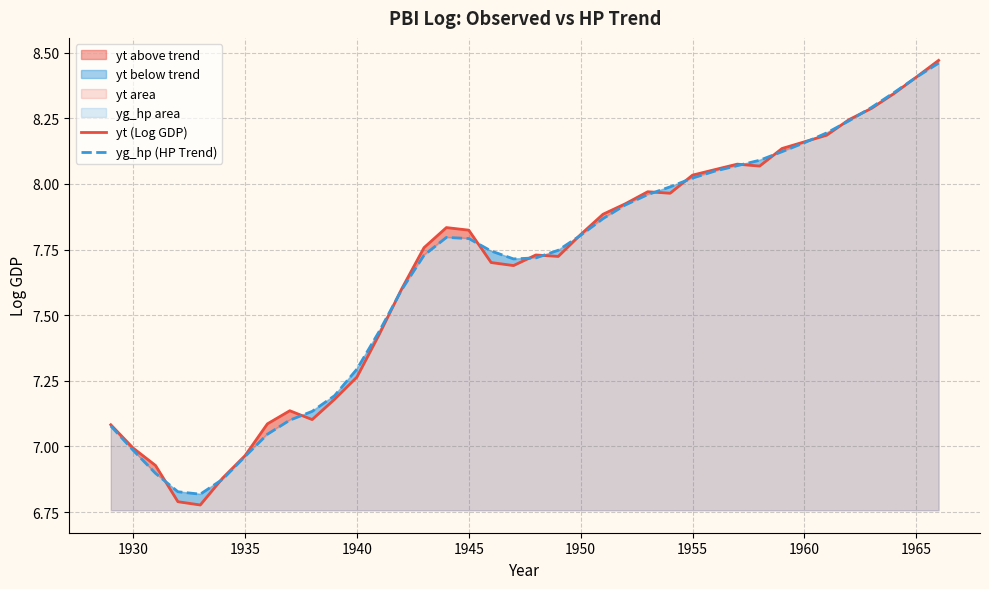

True or false: yg_hp (HP Trend) has a value of 7.8 at 1945.

True